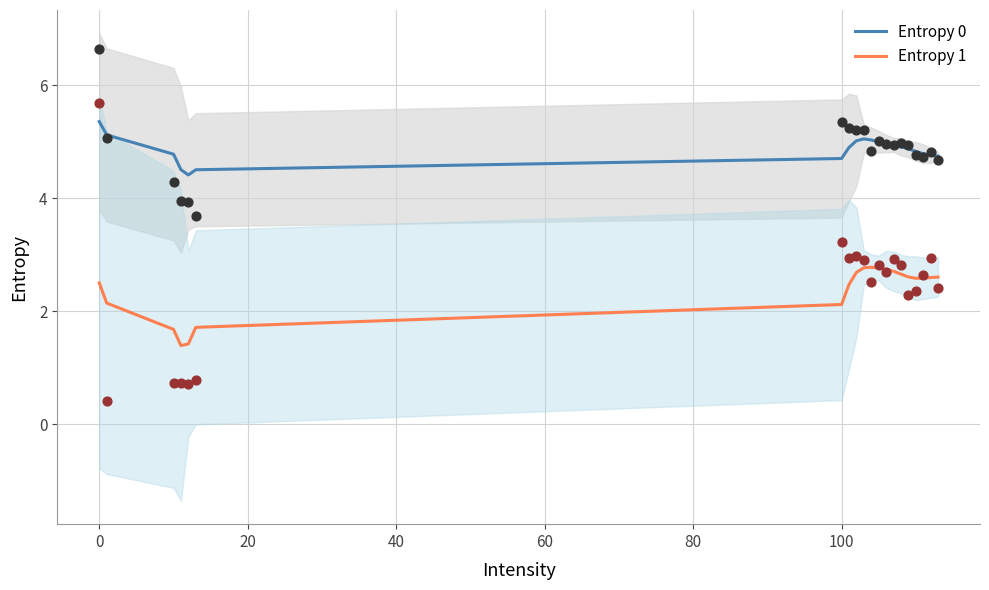

What are all the series names shown in the legend?

Entropy 0, Entropy 1